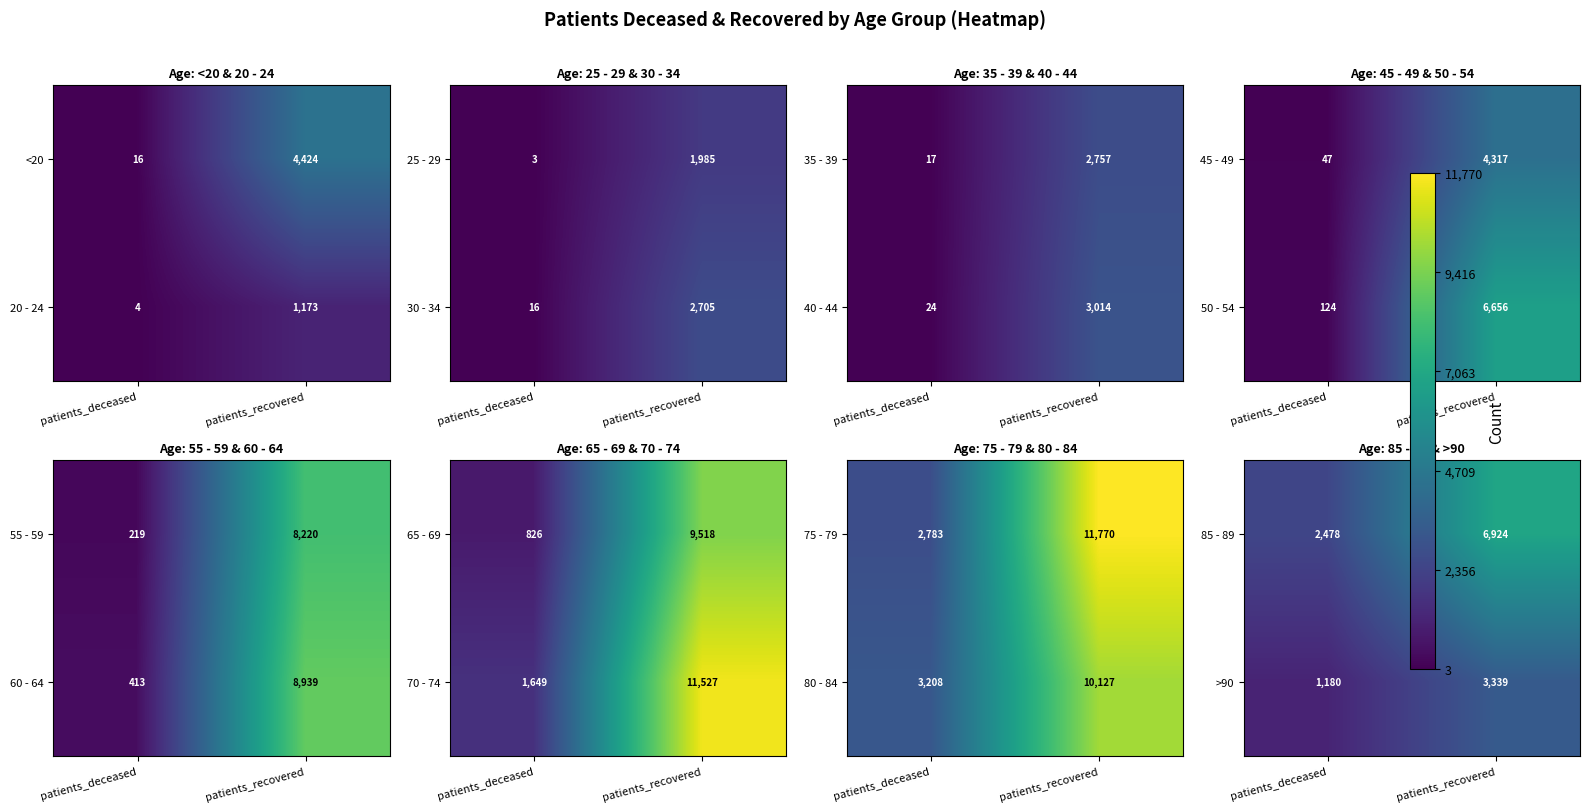

The value of <20 at patients_deceased is 16. True or false?

True